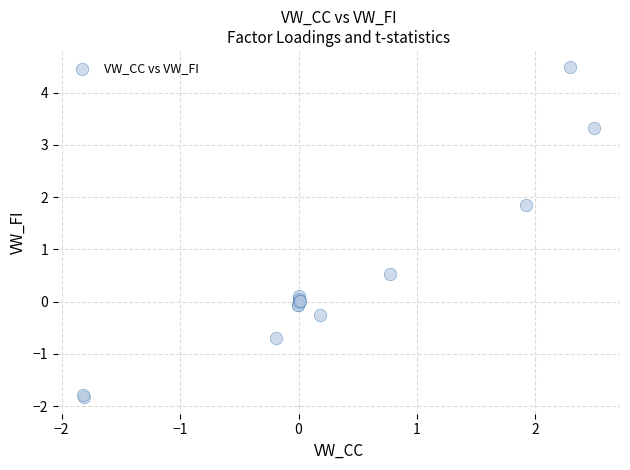

What Y value in the scatter plot is closest to 1?

0.5